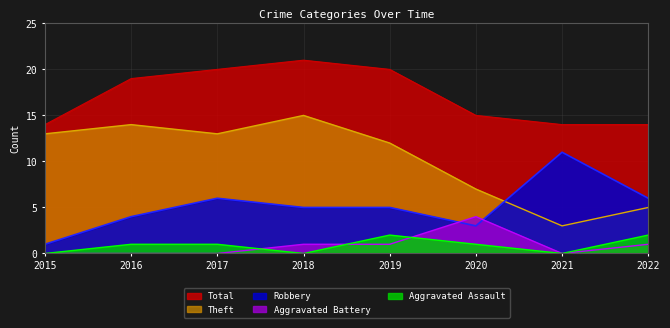

Is it true that Robbery equals 5 at 2018?

True